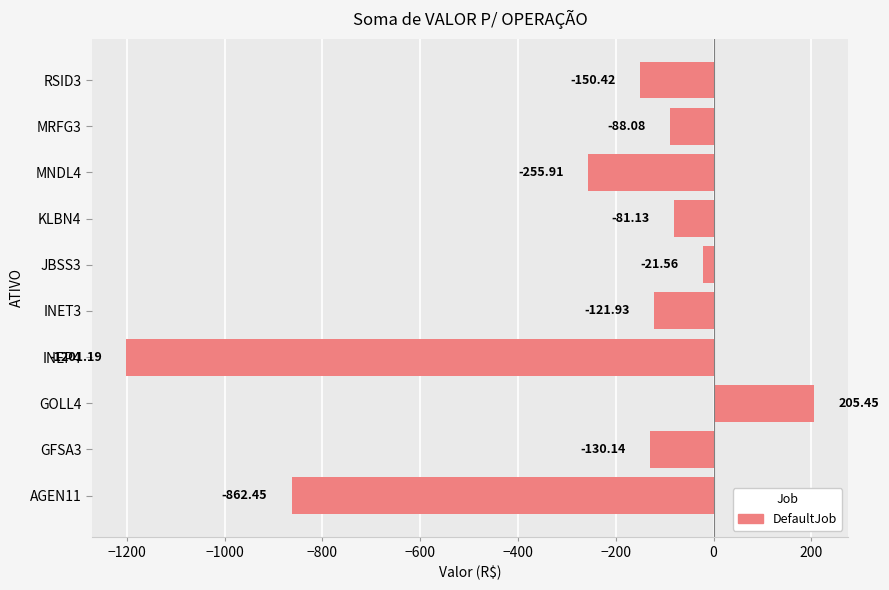

Which has a higher value, KLBN4 or GFSA3?

KLBN4